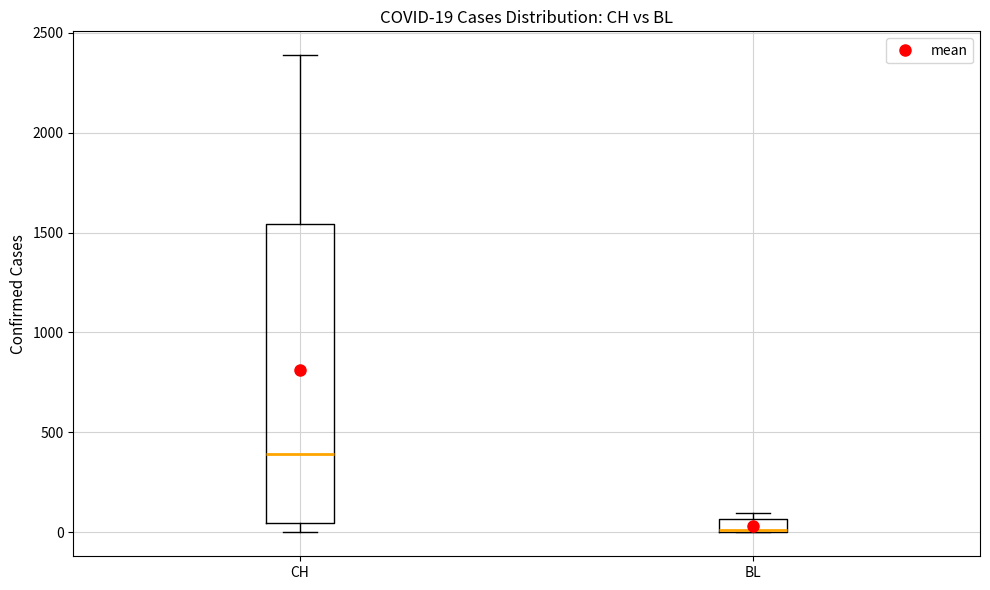

Which box has the lowest median line?

BL